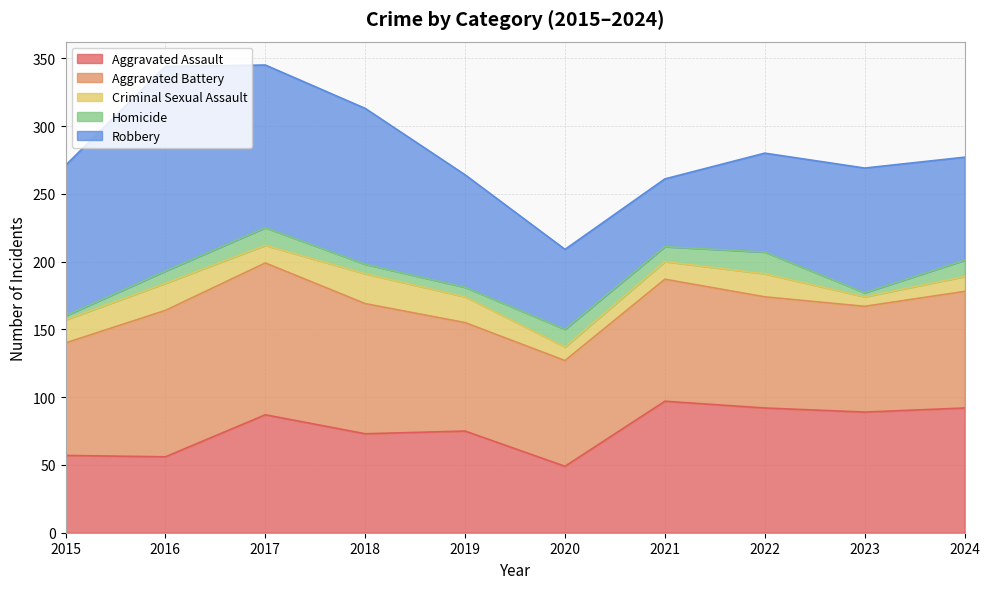

At which label does Robbery first exceed 92?

2015